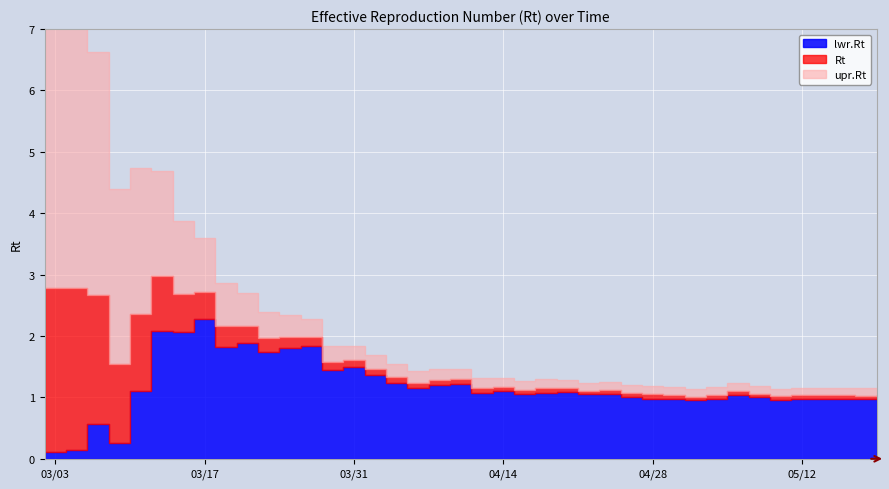

What is the total value across all series at 2020-05-13?

2.1